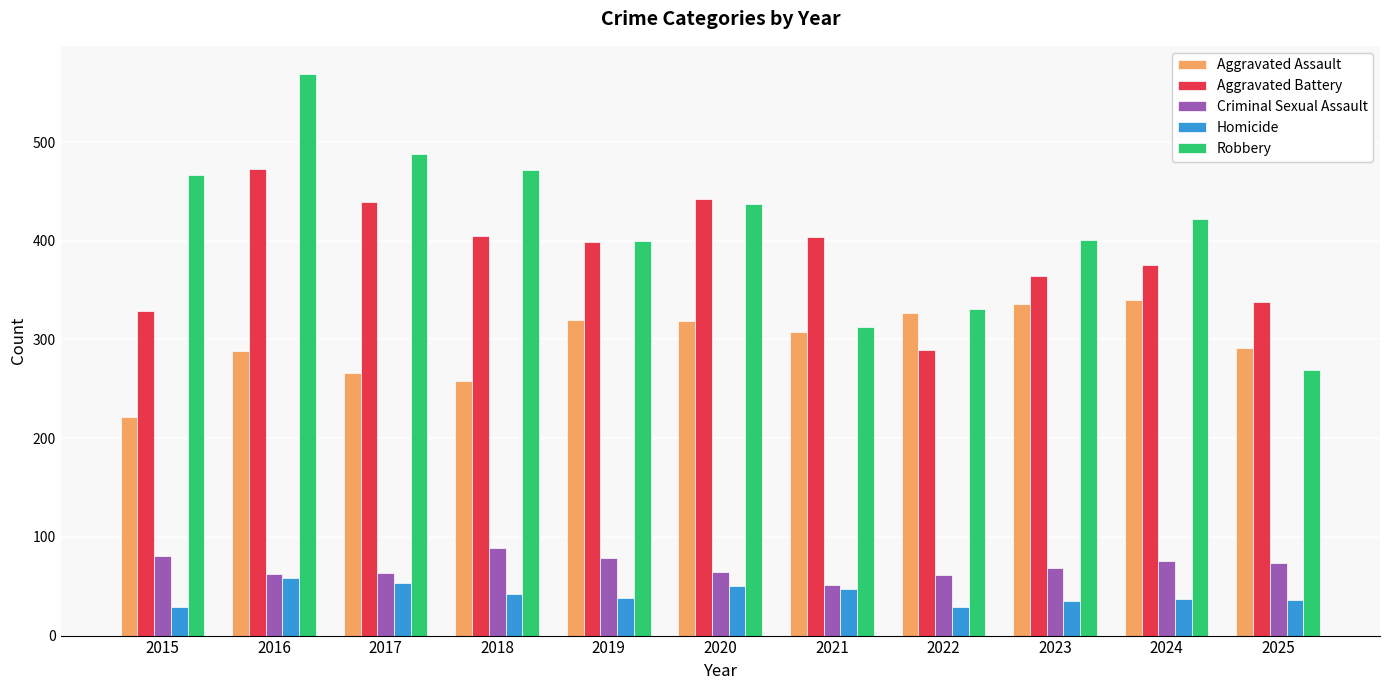

What is the value of the Aggravated Battery bar at the 5th from the left?

399